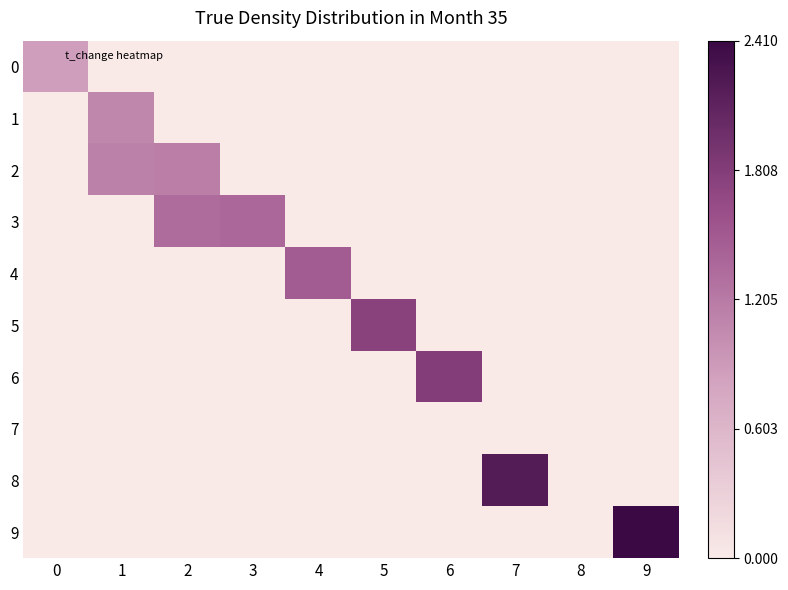

Reading left to right, what are all the values shown in this chart?

0: 0=0.9	1=0.0	2=0.0	3=0.0	4=0.0	5=0.0	6=0.0	7=0.0	8=0.0	9=0.0
1: 0=0.0	1=1.1	2=0.0	3=0.0	4=0.0	5=0.0	6=0.0	7=0.0	8=0.0	9=0.0
2: 0=0.0	1=1.1	2=1.2	3=0.0	4=0.0	5=0.0	6=0.0	7=0.0	8=0.0	9=0.0
3: 0=0.0	1=0.0	2=1.3	3=1.4	4=0.0	5=0.0	6=0.0	7=0.0	8=0.0	9=0.0
4: 0=0.0	1=0.0	2=0.0	3=0.0	4=1.5	5=0.0	6=0.0	7=0.0	8=0.0	9=0.0
5: 0=0.0	1=0.0	2=0.0	3=0.0	4=0.0	5=1.7	6=0.0	7=0.0	8=0.0	9=0.0
6: 0=0.0	1=0.0	2=0.0	3=0.0	4=0.0	5=0.0	6=1.8	7=0.0	8=0.0	9=0.0
7: 0=0.0	1=0.0	2=0.0	3=0.0	4=0.0	5=0.0	6=0.0	7=0.0	8=0.0	9=0.0
8: 0=0.0	1=0.0	2=0.0	3=0.0	4=0.0	5=0.0	6=0.0	7=2.2	8=0.0	9=0.0
9: 0=0.0	1=0.0	2=0.0	3=0.0	4=0.0	5=0.0	6=0.0	7=0.0	8=0.0	9=2.4